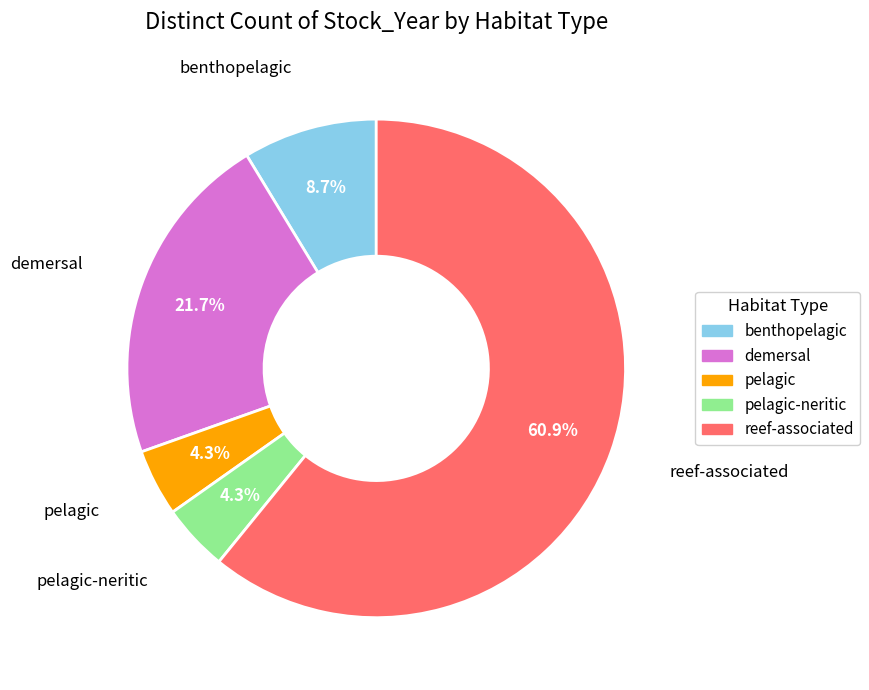

Does any single category account for the majority?

Yes